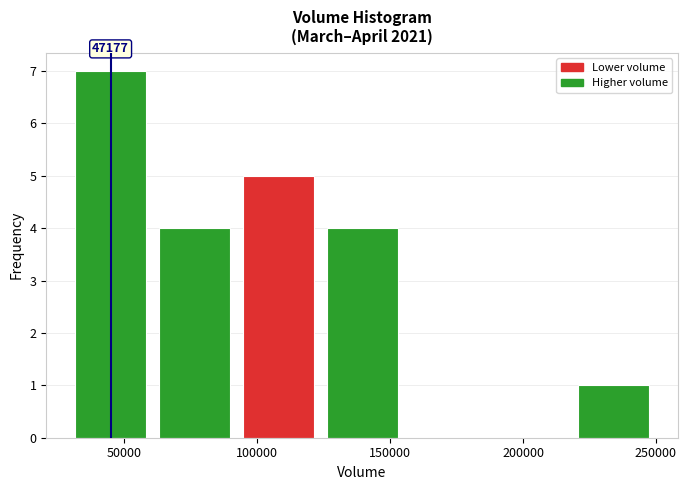

Which range on the x-axis has the tallest bar?

30000 to 65000